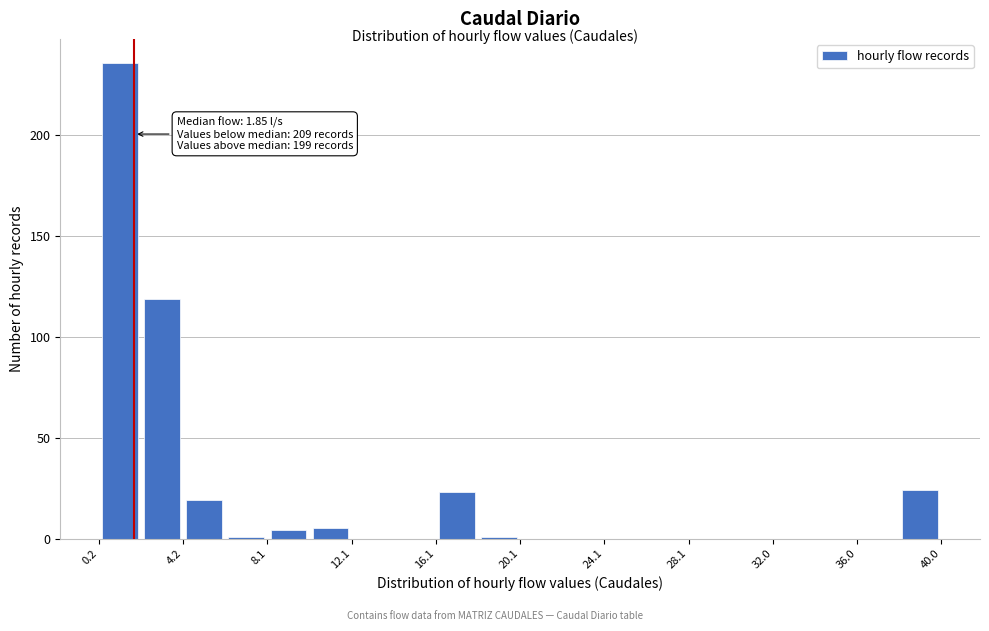

Around what value on the x-axis is the tallest bar? Give the approximate position of its centre, as read against the axis.

1.0